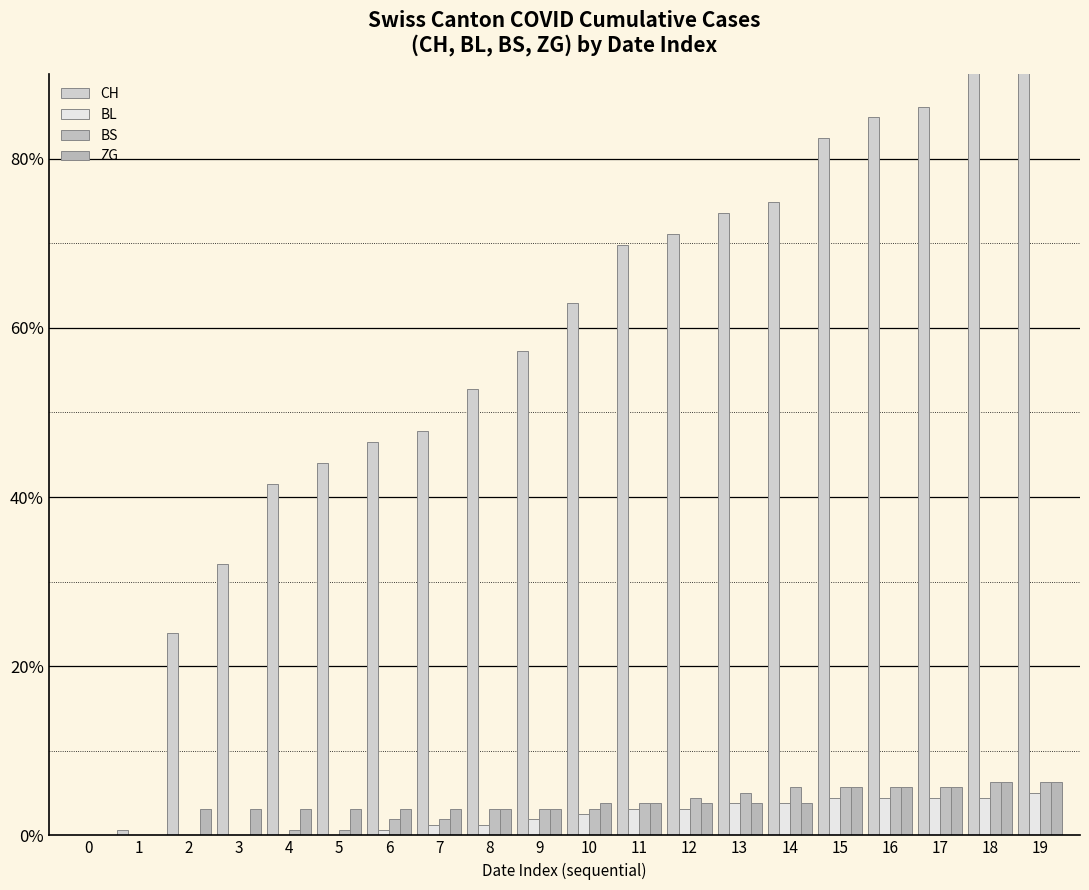

What is the difference between the maximum and minimum values in the CH series?

100.0